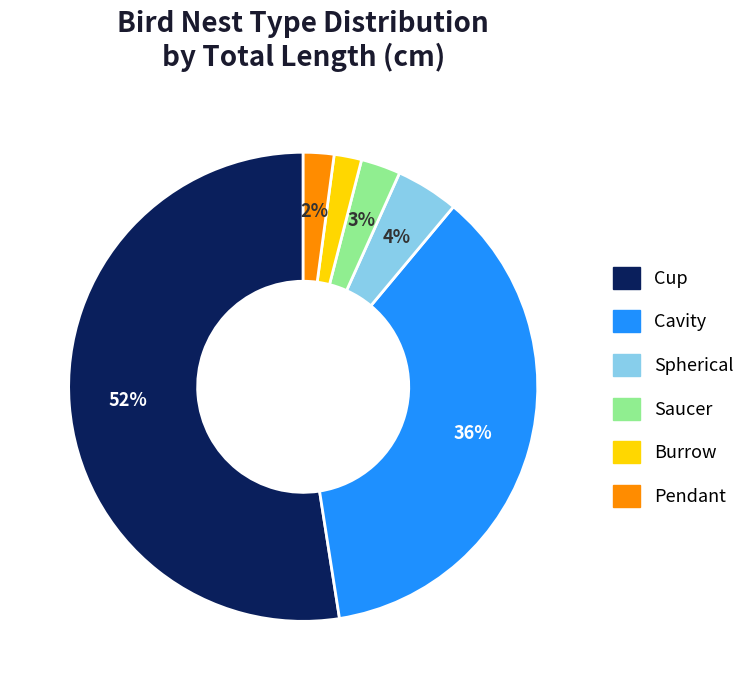

To the nearest percent, what is the average slice percentage?

17%